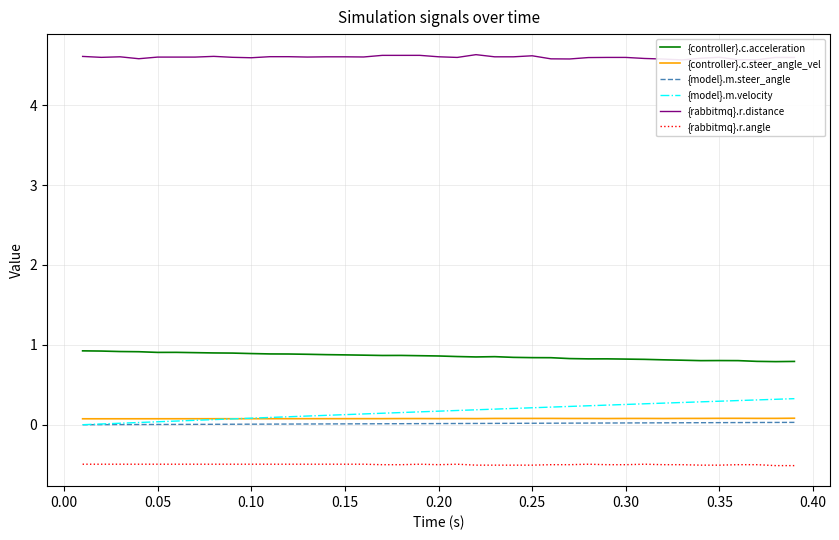

What is the highest value of the {rabbitmq}.r.angle series?

-0.5